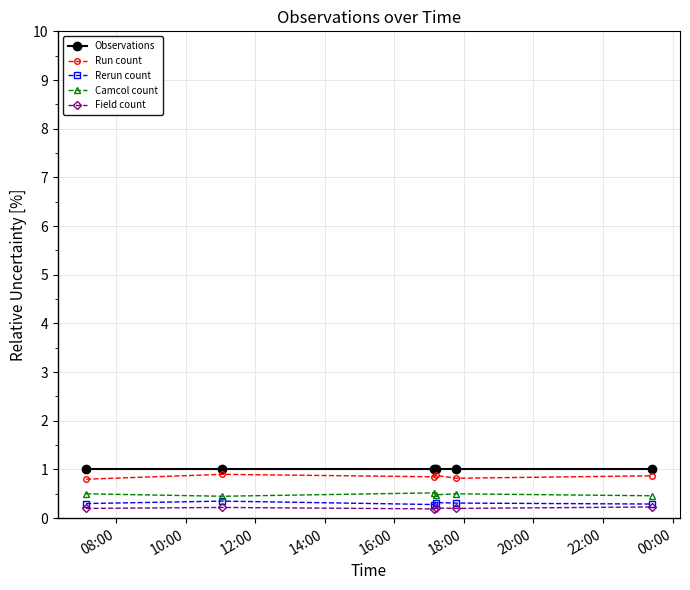

At how many categories does at least one series exceed 0?

6